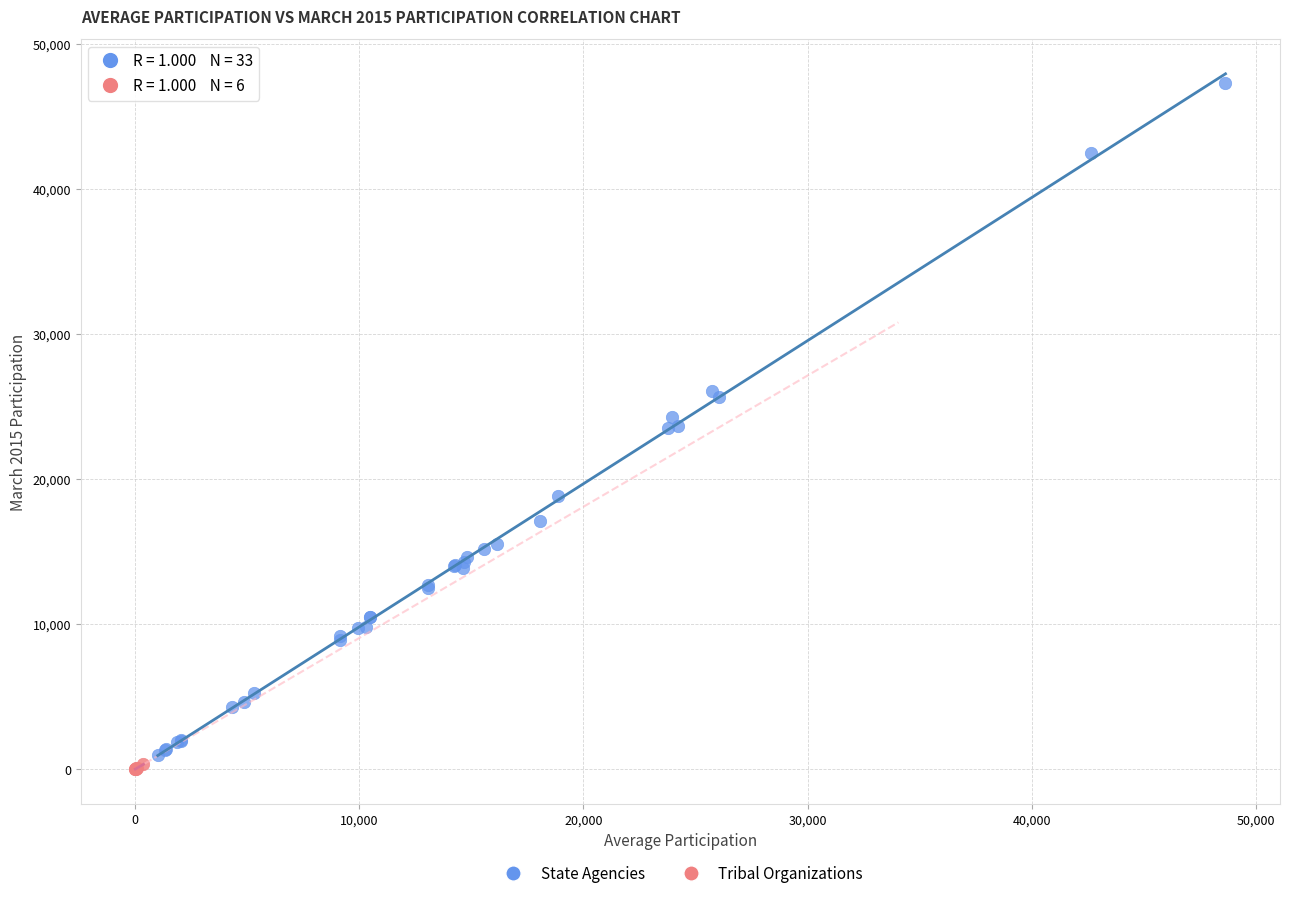

Which series has the widest spread of Y values?

State Agencies